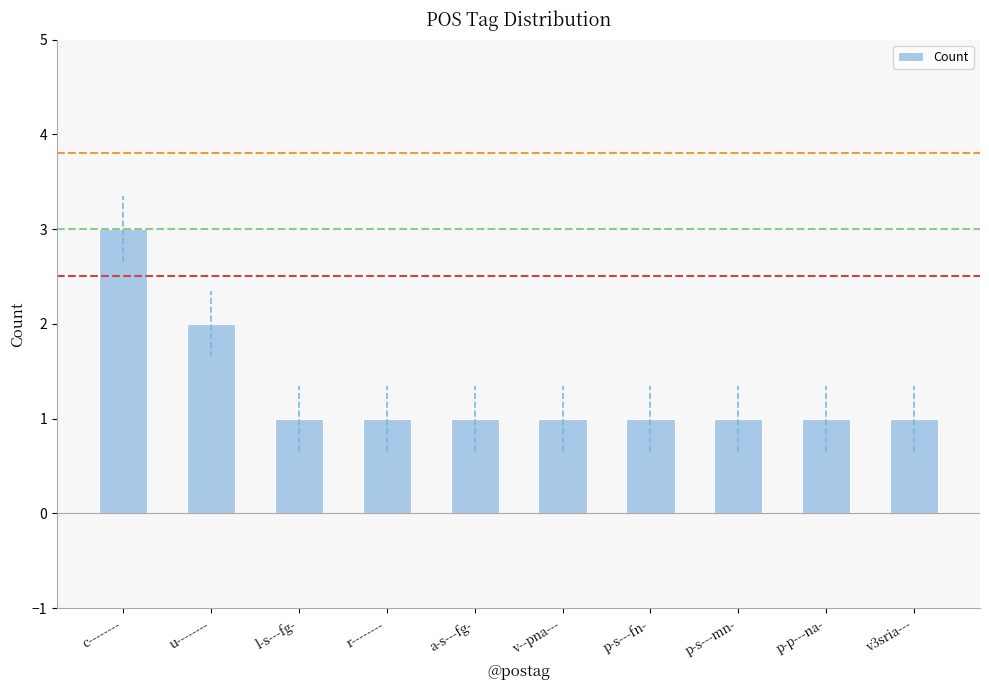

Count the number of data series in this chart.

1